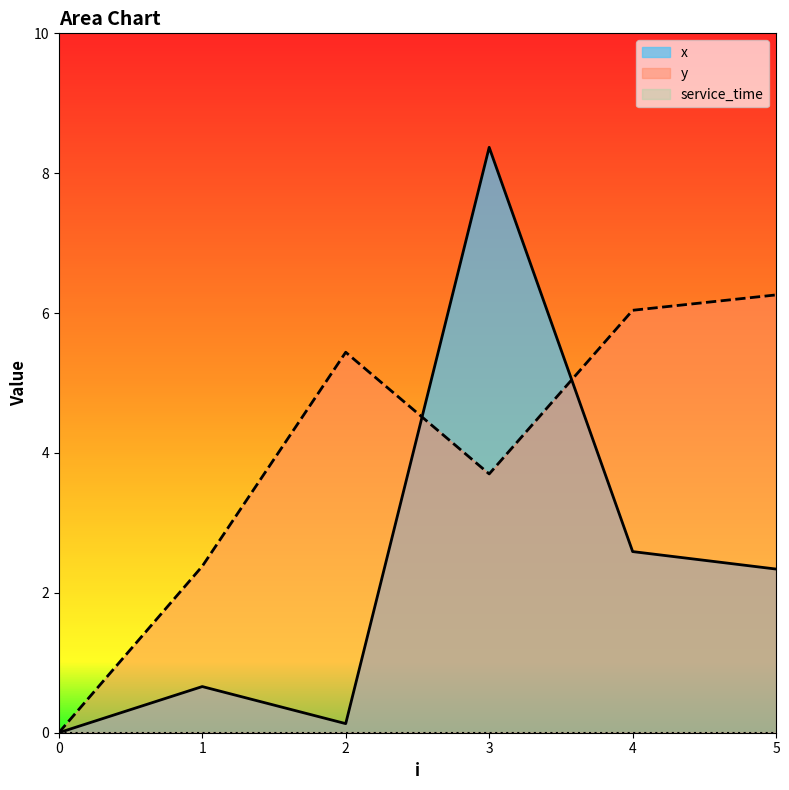

How many values in the x series exceed 2?

3